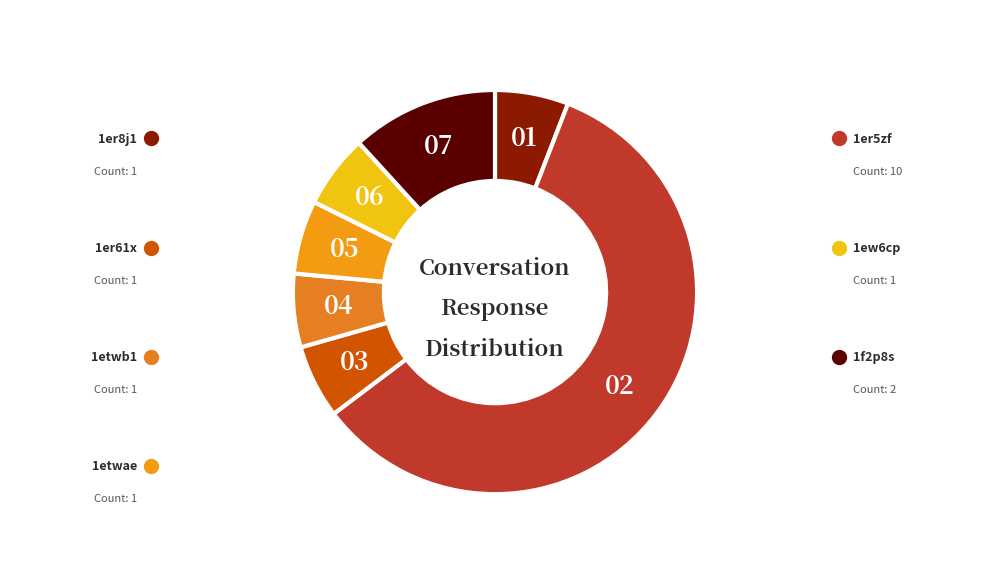

Approximately how many times larger is the value at 1ew6cp compared to 1etwae?

1.0